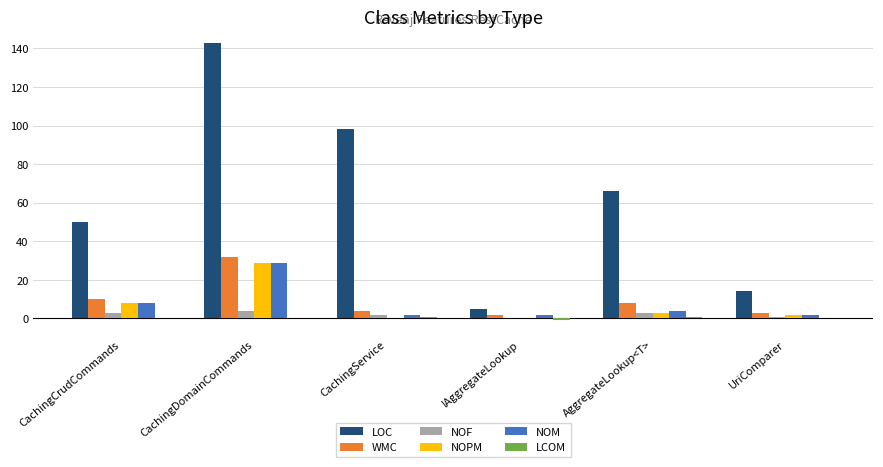

How many data points does each series have?

6